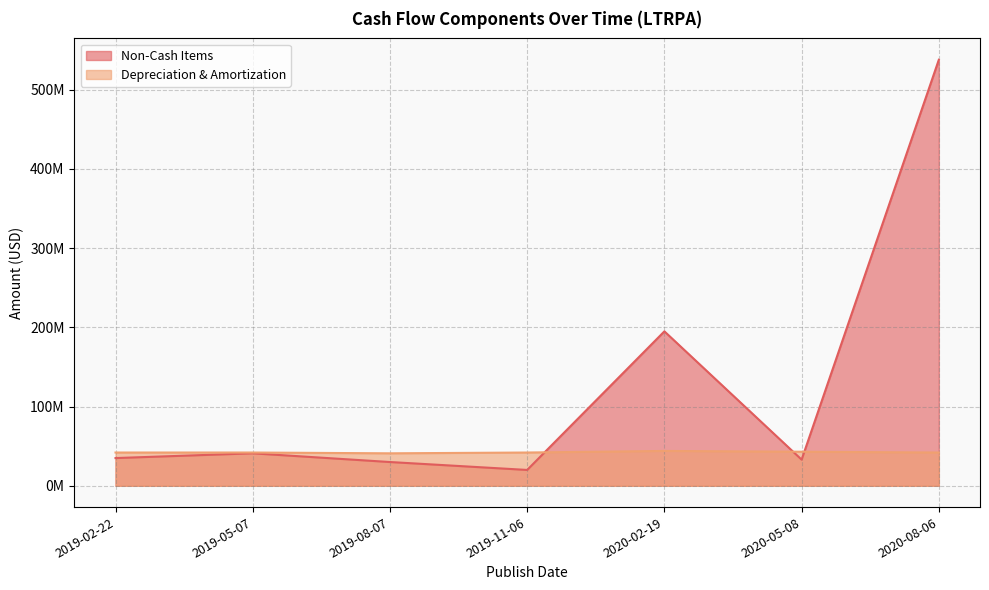

At how many categories does at least one series exceed 122386837?

2